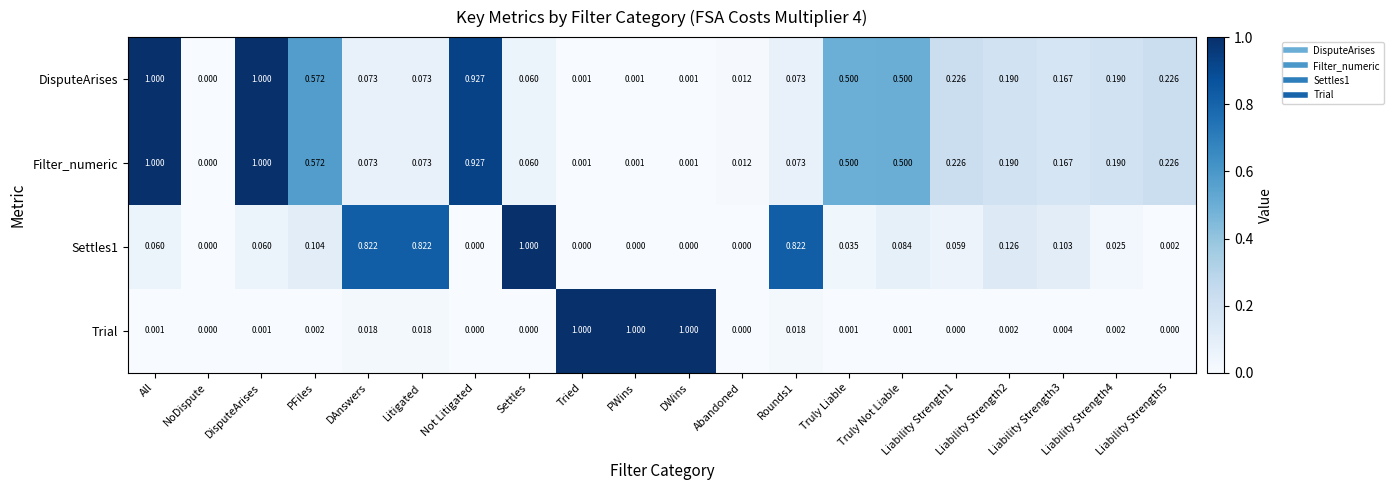

What is the greatest value displayed?

1.0